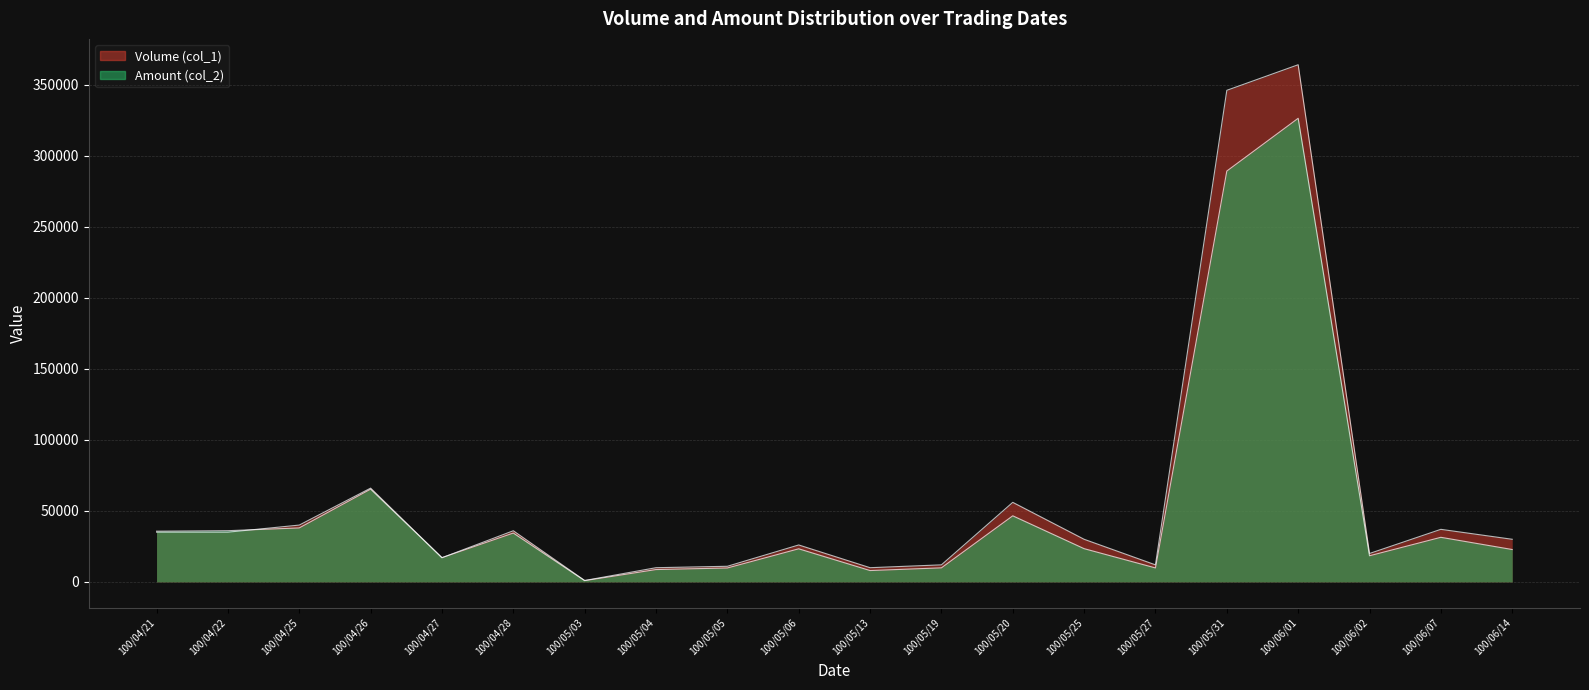

What is the difference between the highest and lowest values at 100/04/27?

80